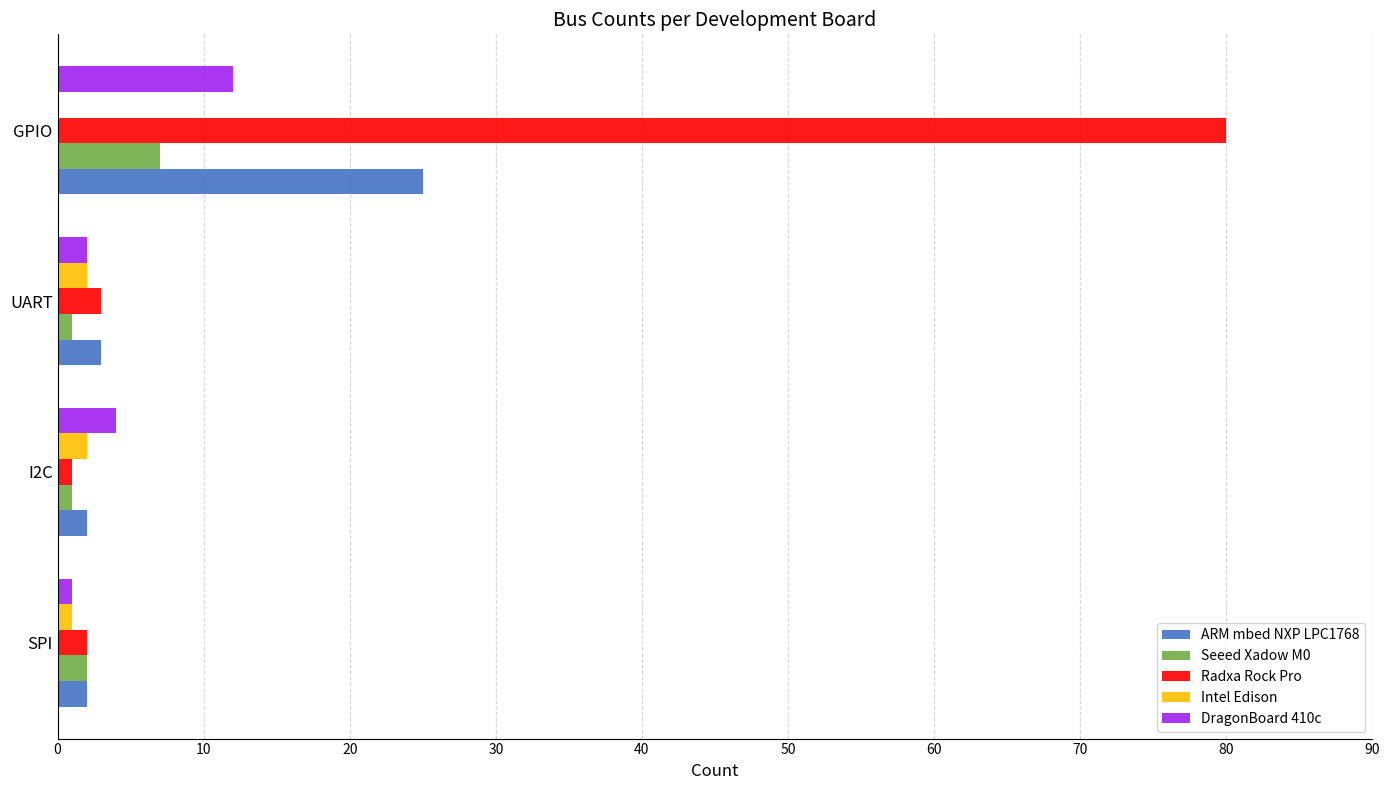

At which category is the sum across all series the highest?

GPIO